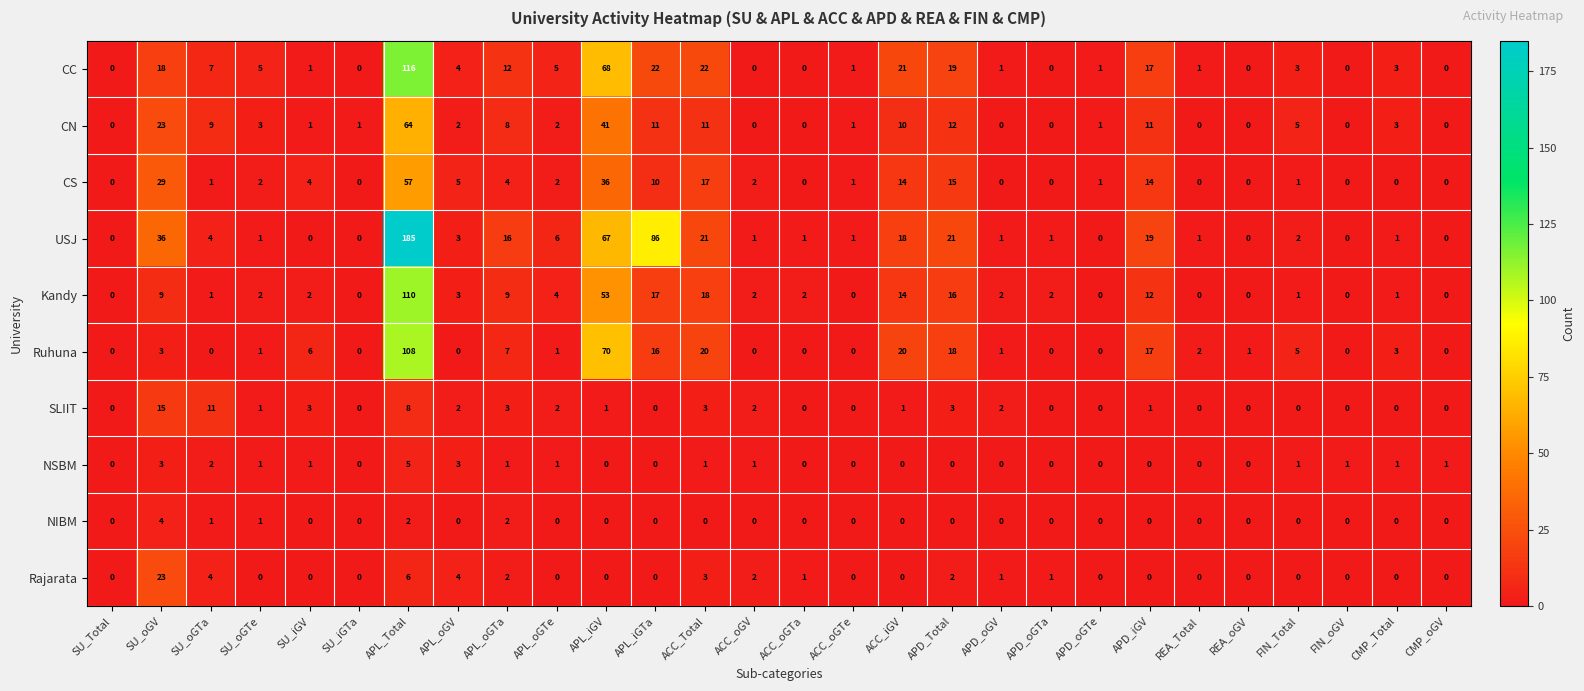

What is the sum of all Kandy values?

280